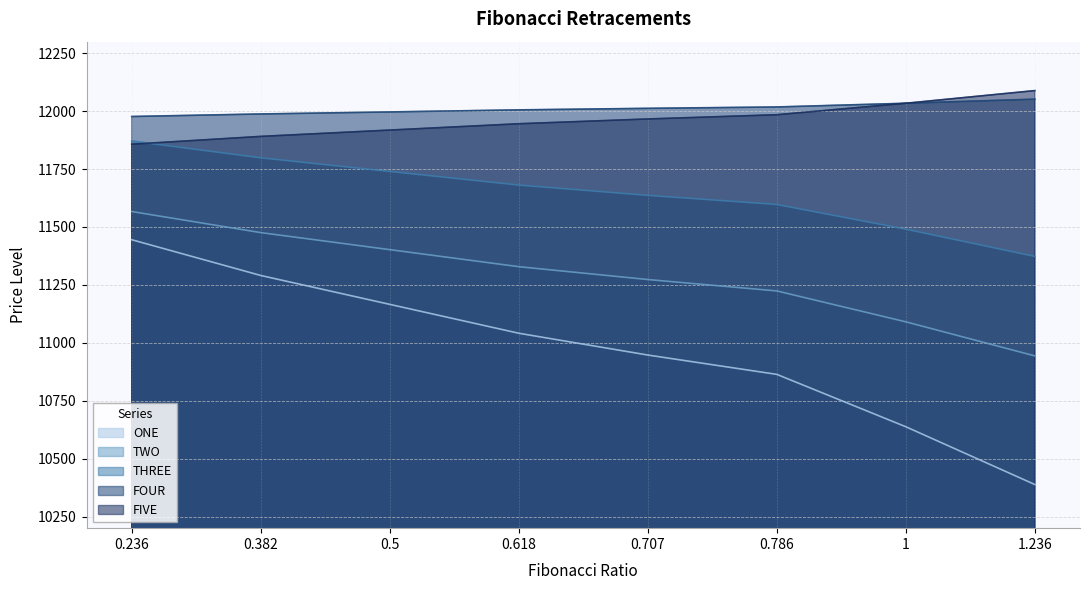

Is the value of THREE at 0.236 greater than the value of FIVE at 0.236?

No